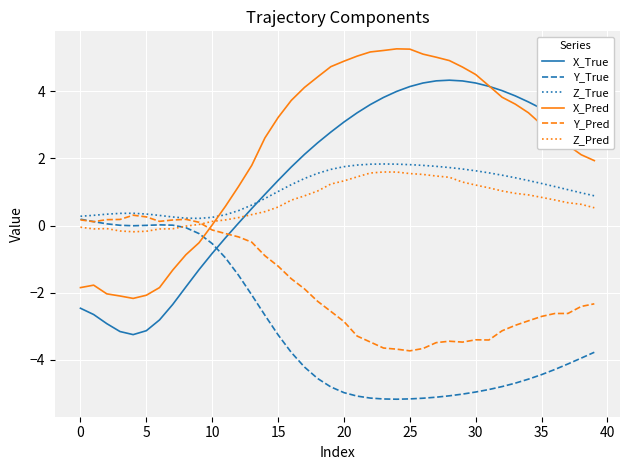

What is the maximum value shown in the chart?

5.3